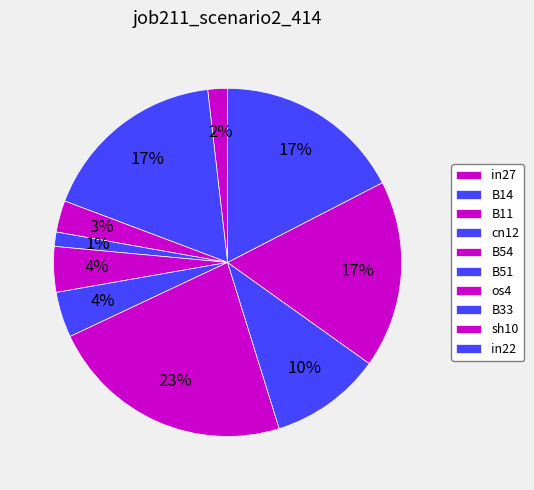

To the nearest percent, what percentage of the pie is os4?

23%